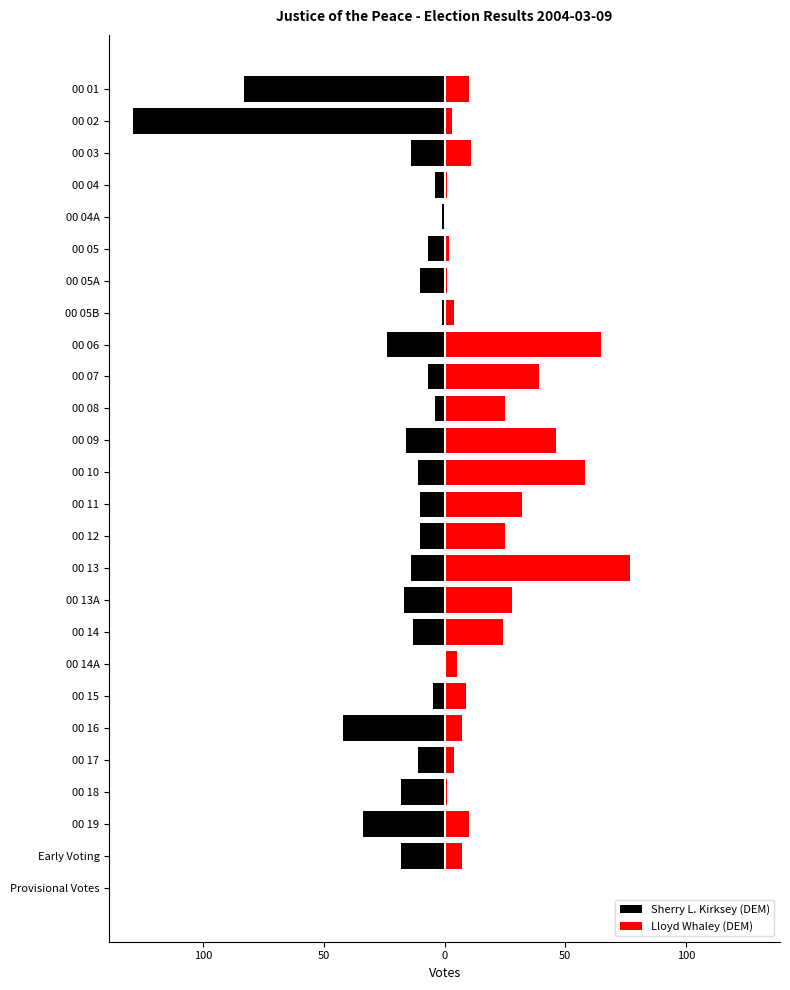

Reading left to right, transcribe all the data shown in this chart.

Sherry L. Kirksey (DEM): -83	-129	-14	-4	-1	-7	-10	-1	-24	-7	-4	-16	-11	-10	-10	-14	-17	-13	0	-5	-42	-11	-18	-34	-18	0
Lloyd Whaley (DEM): 10	3	11	1	0	2	1	4	65	39	25	46	58	32	25	77	28	24	5	9	7	4	1	10	7	0